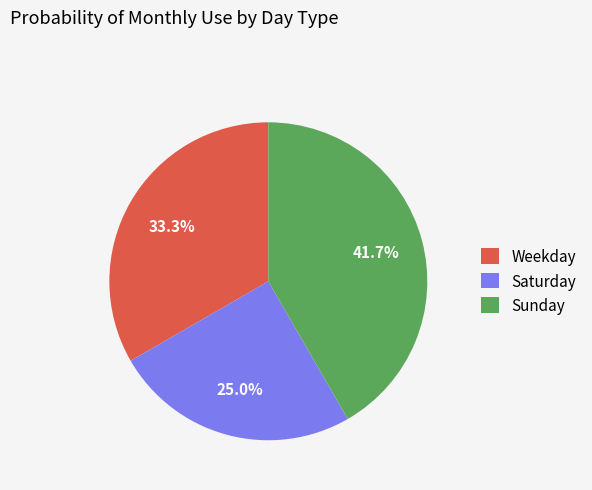

Does Sunday account for over 50% of the chart?

No